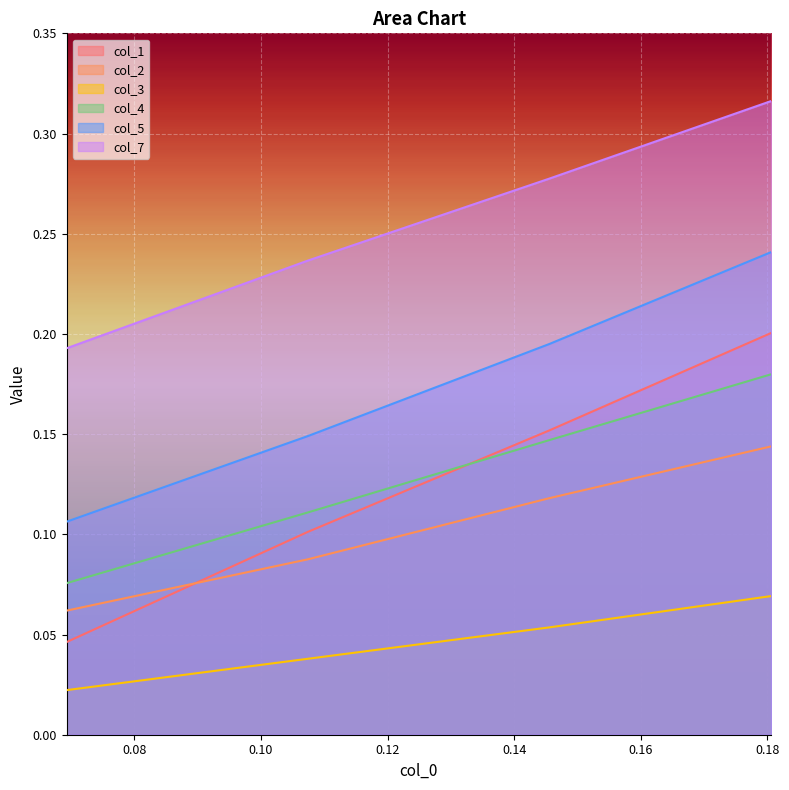

Does the chart display data point markers on the line(s)?

No